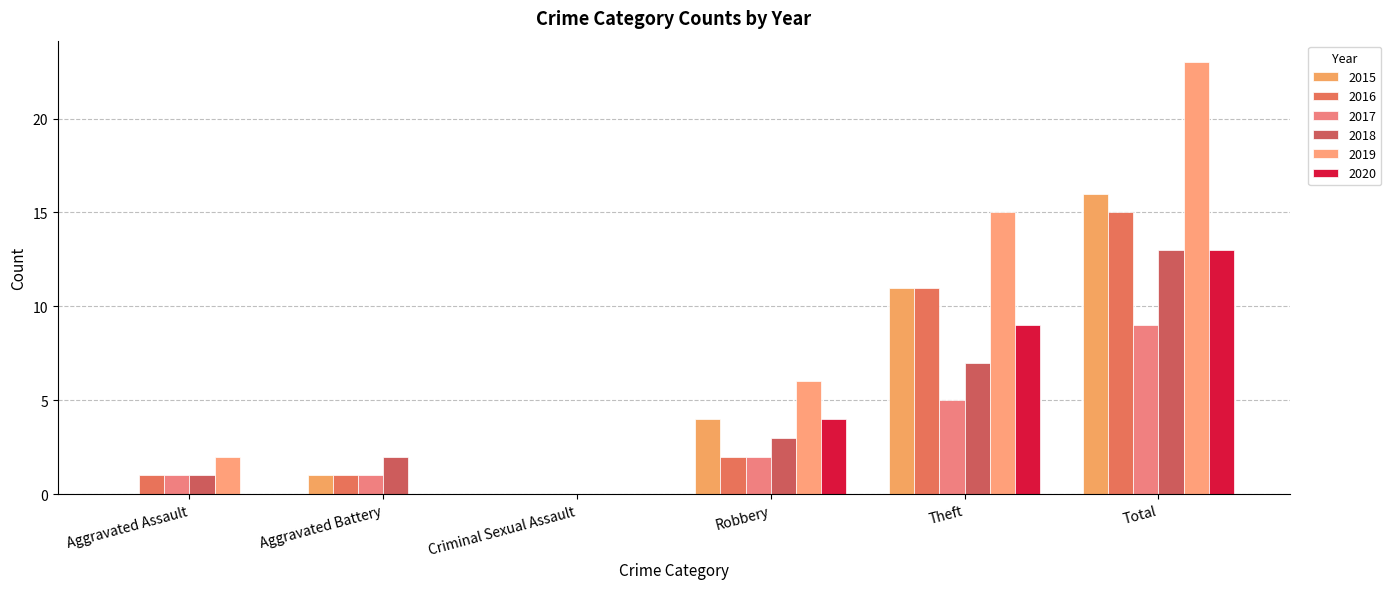

Which category has the highest value across all series?

Total